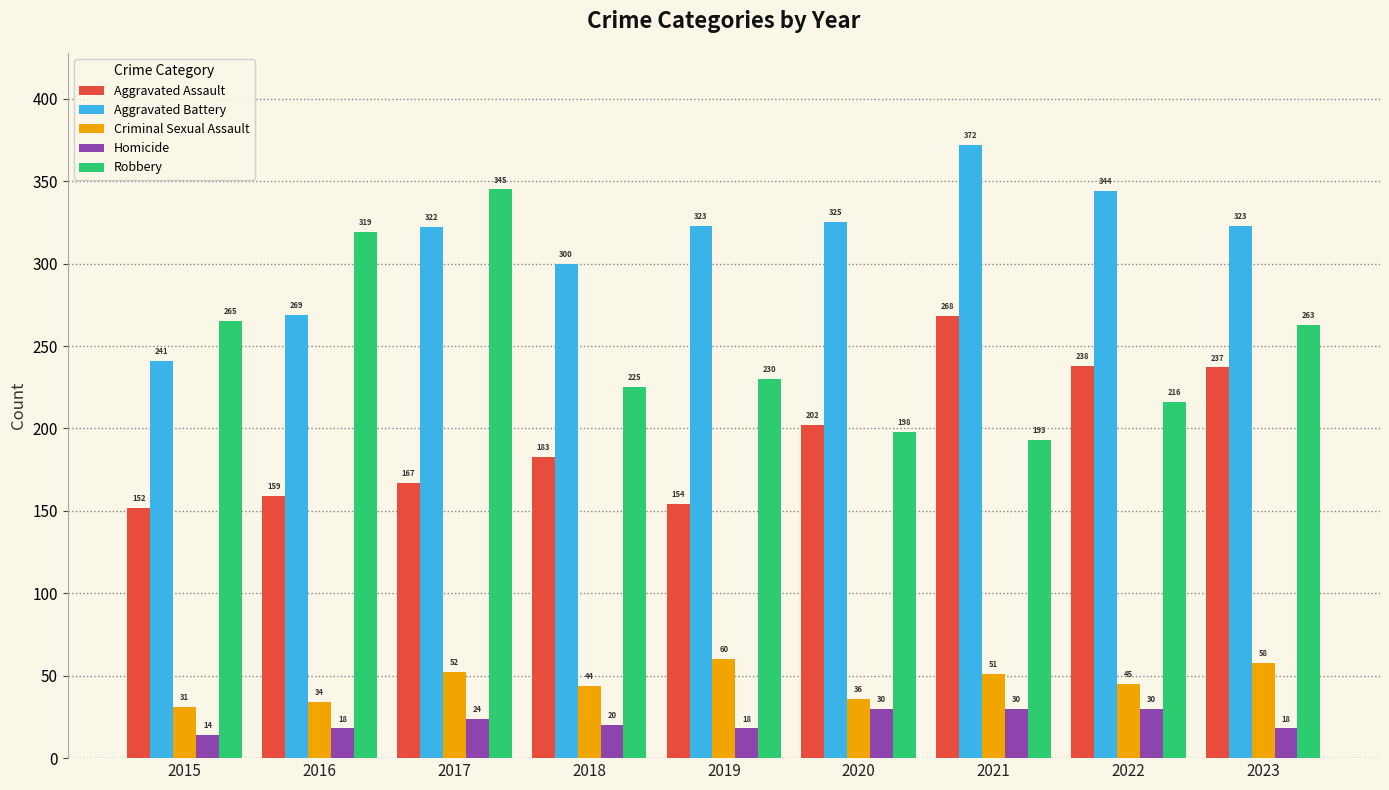

True or false: Homicide has a value of 16 at 2020.

False